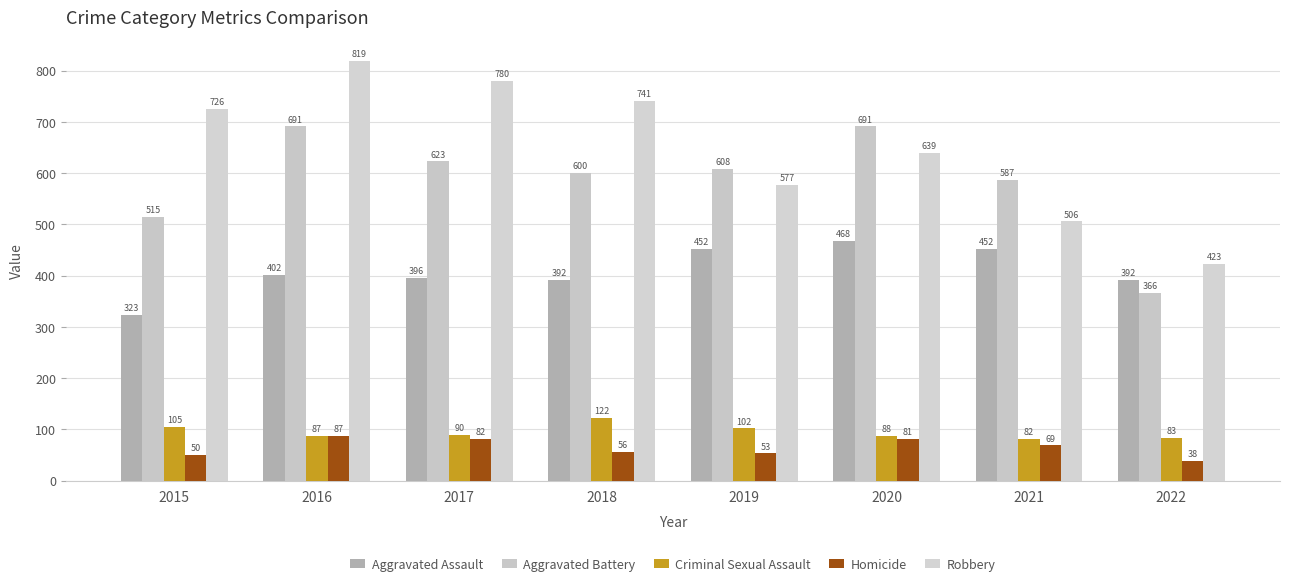

What is the value of the Aggravated Battery bar at the 2nd from the left?

691